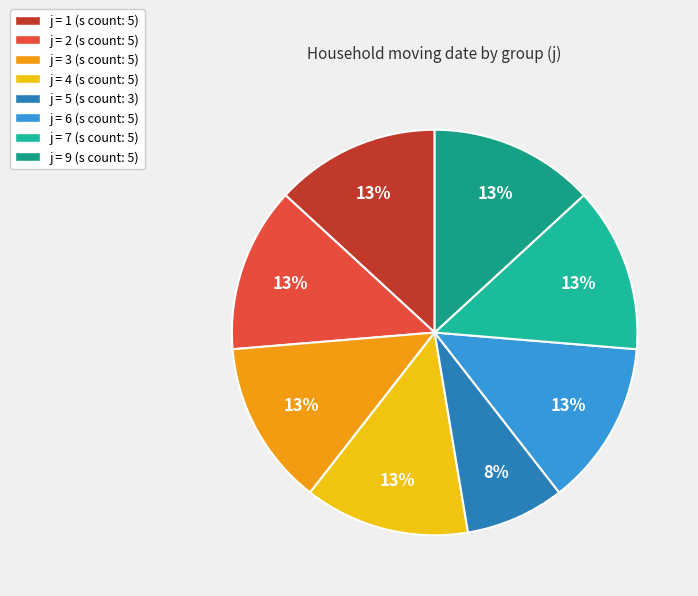

Is there a majority slice in this chart?

No